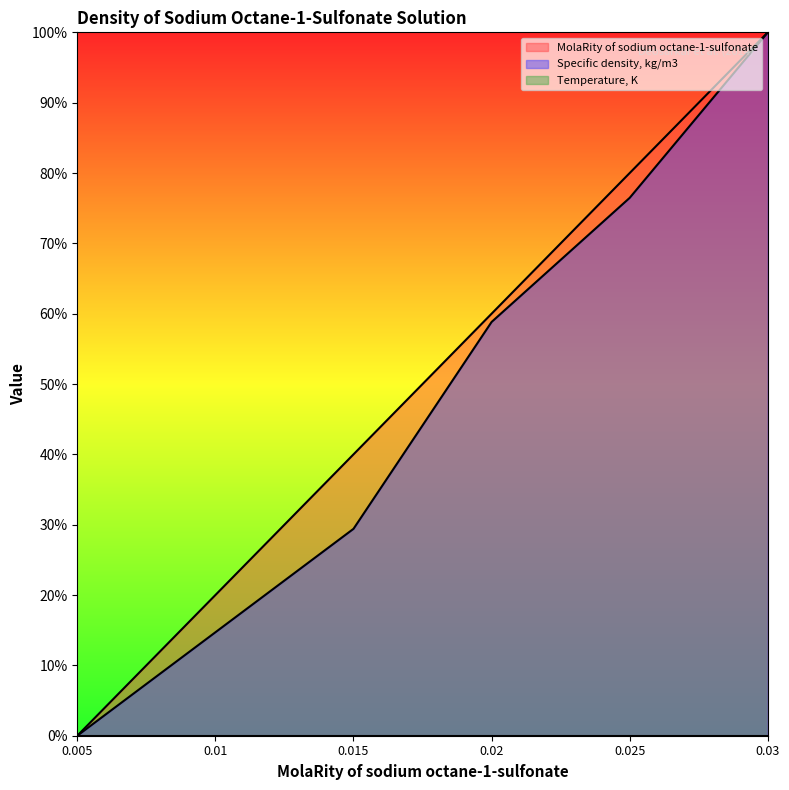

Which has a higher value, 0.005 or 0.02?

0.02